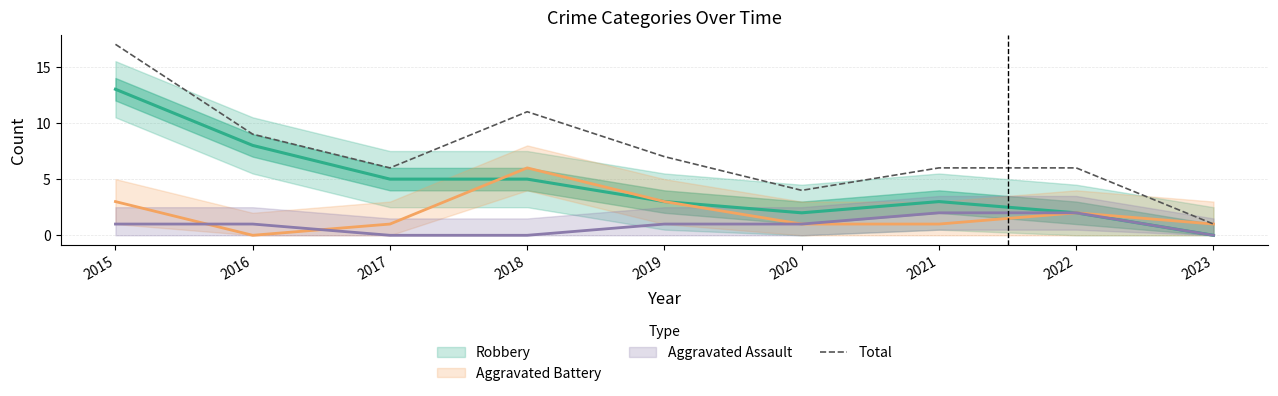

List the labels in order of value, smallest first.

2023, 2020, 2017, 2021, 2022, 2019, 2016, 2018, 2015